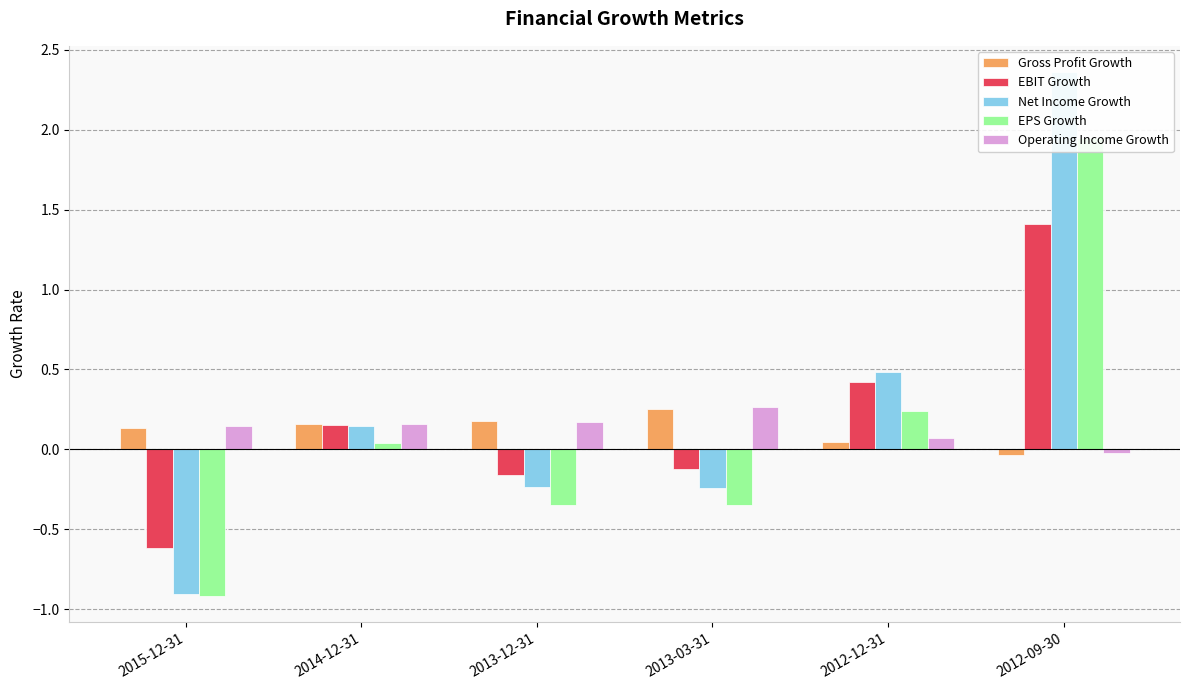

What position from the right is 2013-12-31?

4